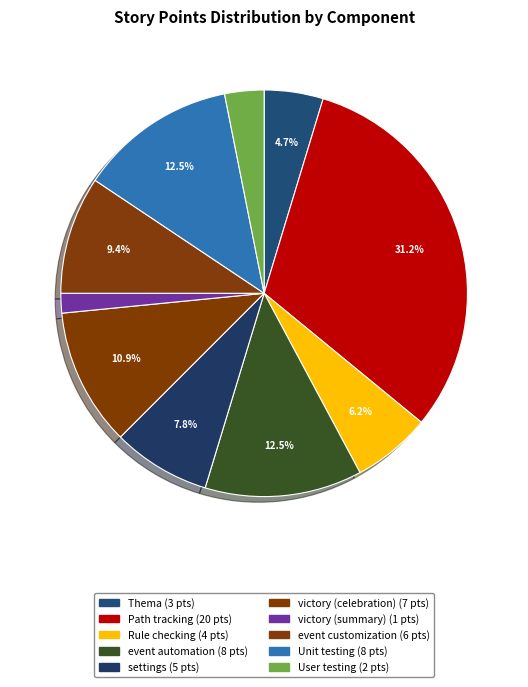

Rank the categories by value from highest to lowest.

Path tracking, event automation, Unit testing, victory (celebration), event customization, settings, Rule checking, Thema, User testing, victory (summary)